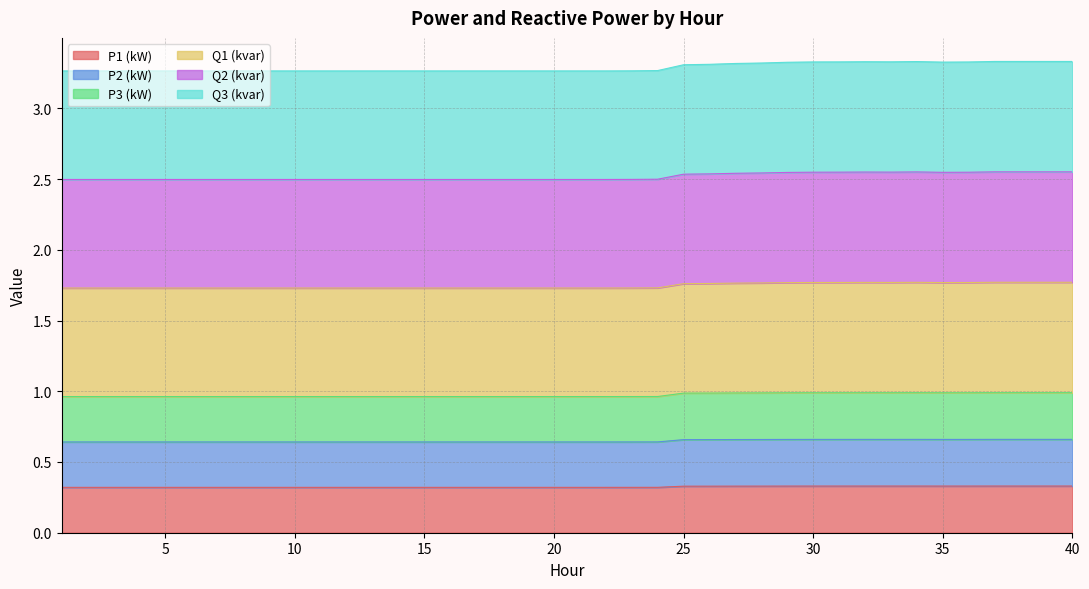

True or false: P1 (kW) has a value of 0.3 at 10.

True